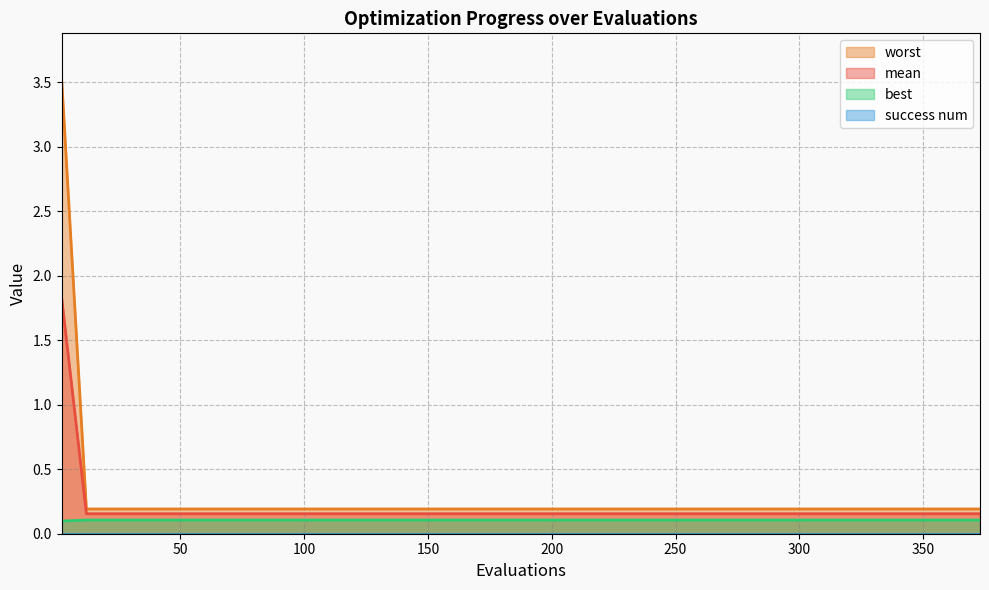

Which series has the widest spread of values?

worst